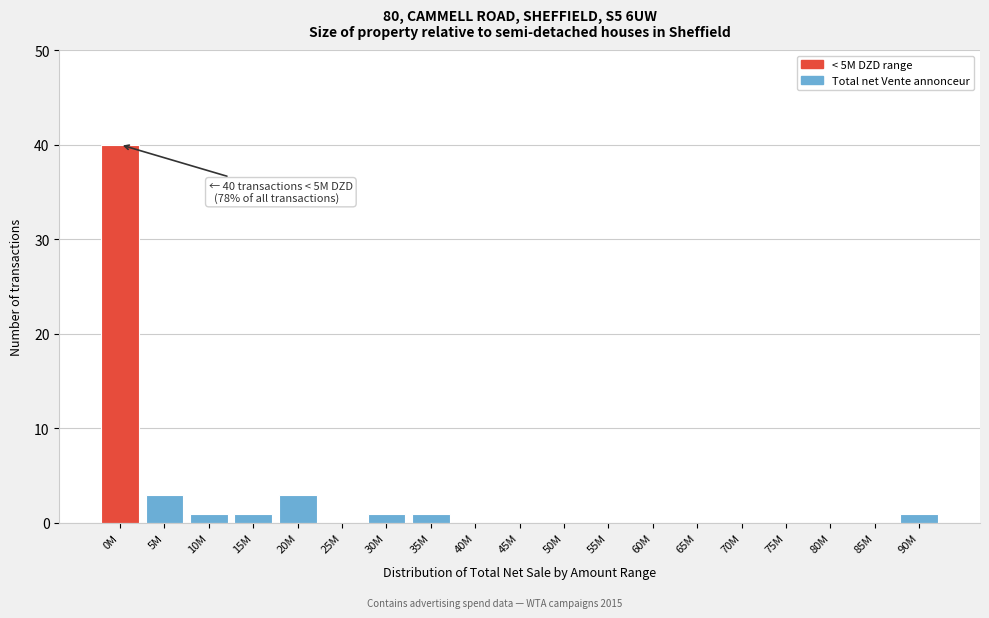

Reading left to right, what are all the values shown in this chart?

0M=40	5M=3	10M=1	15M=1	20M=3	25M=0	30M=1	35M=1	40M=0	45M=0	50M=0	55M=0	60M=0	65M=0	70M=0	75M=0	80M=0	85M=0	90M=1